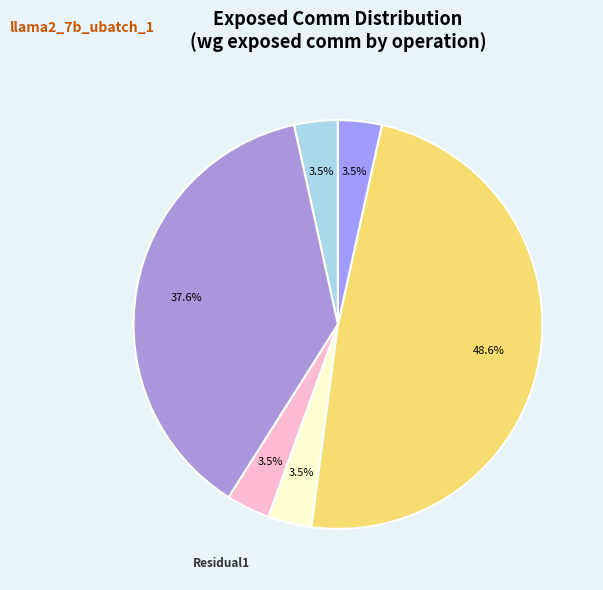

How many slices are in this pie chart?

6